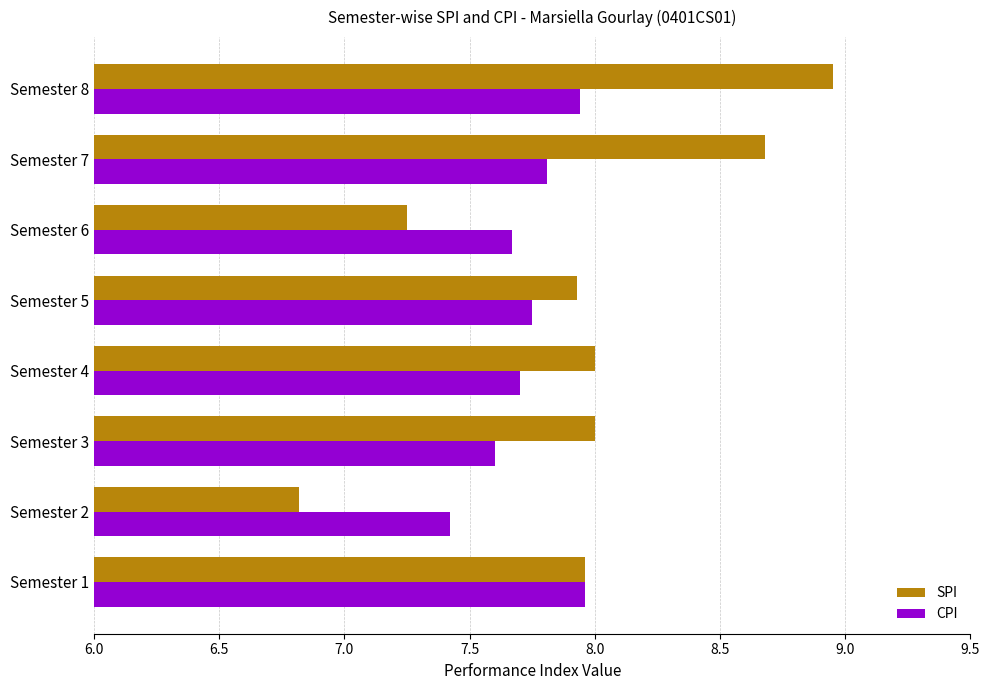

What is the difference between the second highest and minimum values in the CPI series?

0.5